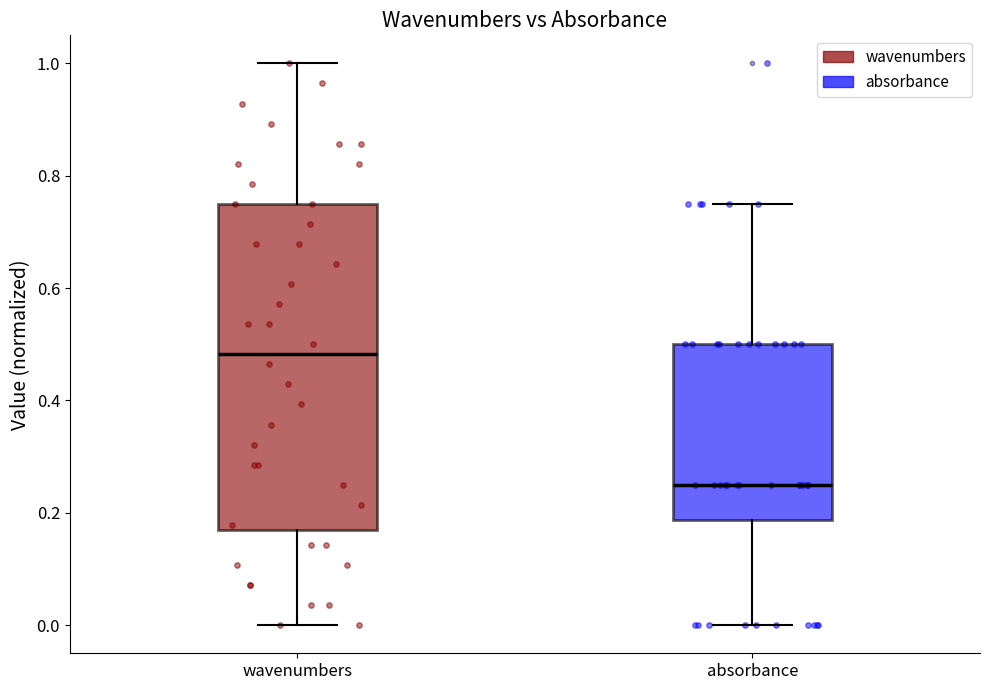

Where does the median line of the box for wavenumbers sit on the y-axis? The values are not printed on the chart, so give them approximately, as read against the axis.

0.48